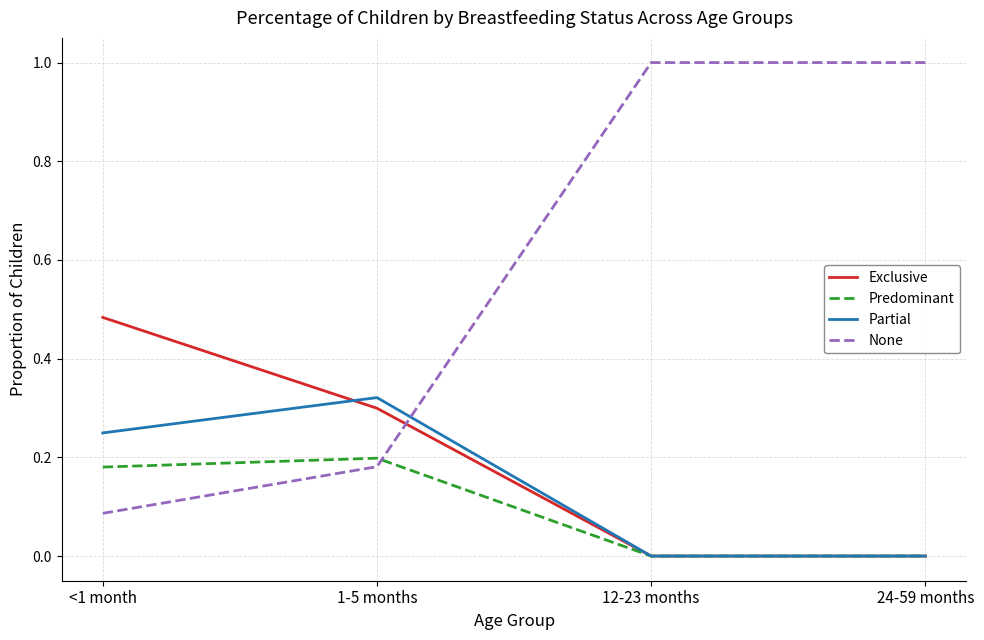

How many times do Predominant and None cross each other?

1